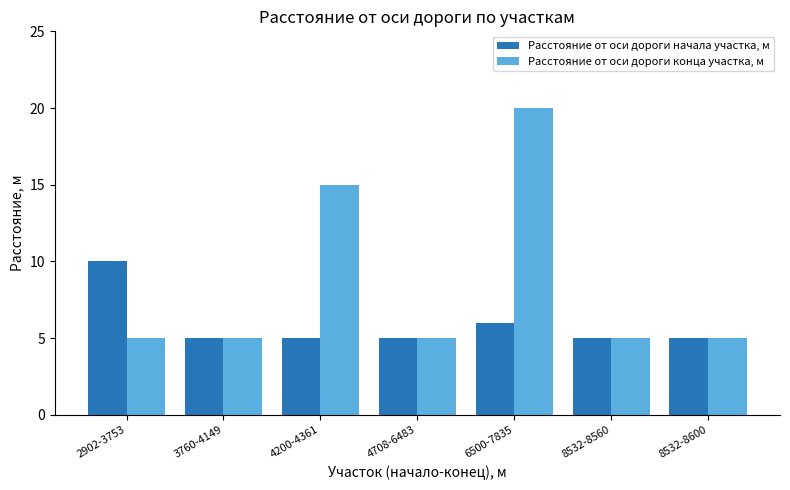

What is the value of the Расстояние от оси дороги начала участка, м bar at the 6th from the left?

5